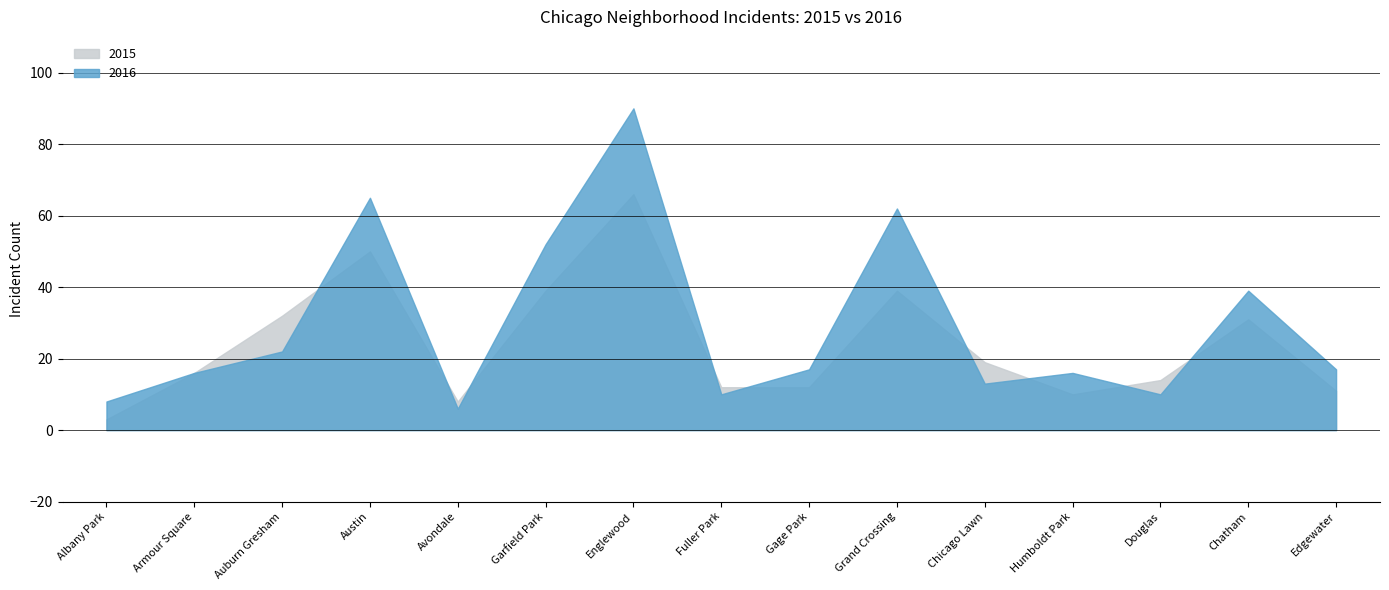

Which label corresponds to the smallest value in the chart?

Albany Park